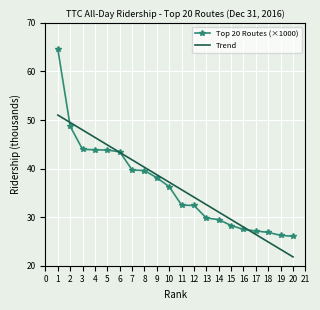

What is the total value across all series at 12?

66.5